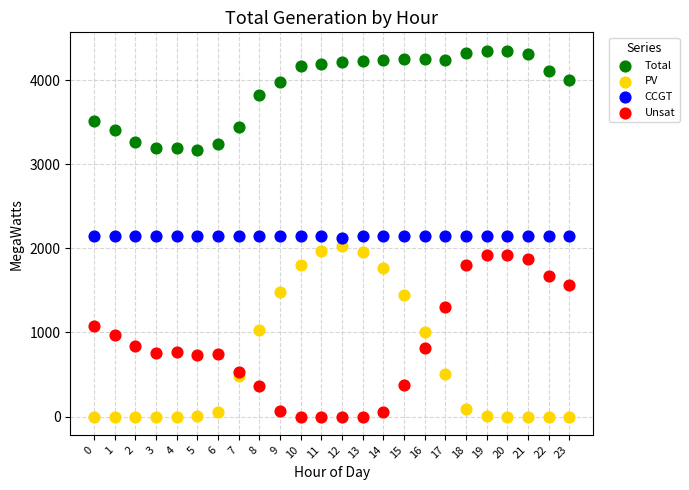

Across all data points, what is the range of Y values (max minus min)?

4351